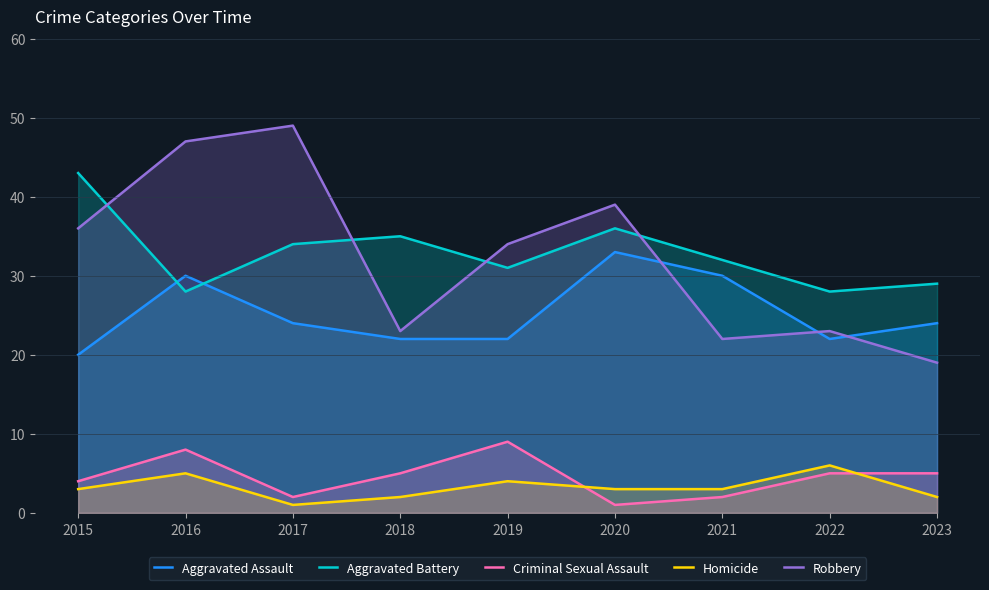

What is the difference between the maximum and second lowest values in the Aggravated Assault series?

11